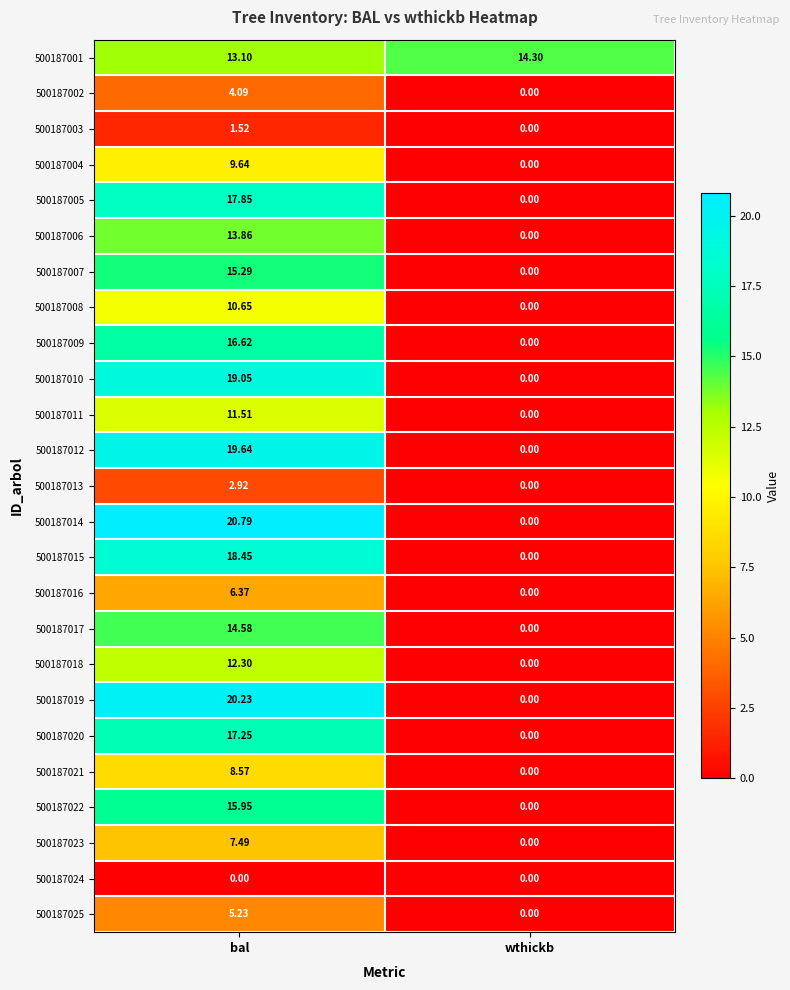

At bal, list the series in order from smallest to largest.

500187024, 500187003, 500187013, 500187002, 500187025, 500187016, 500187023, 500187021, 500187004, 500187008, 500187011, 500187018, 500187001, 500187006, 500187017, 500187007, 500187022, 500187009, 500187020, 500187005, 500187015, 500187010, 500187012, 500187019, 500187014